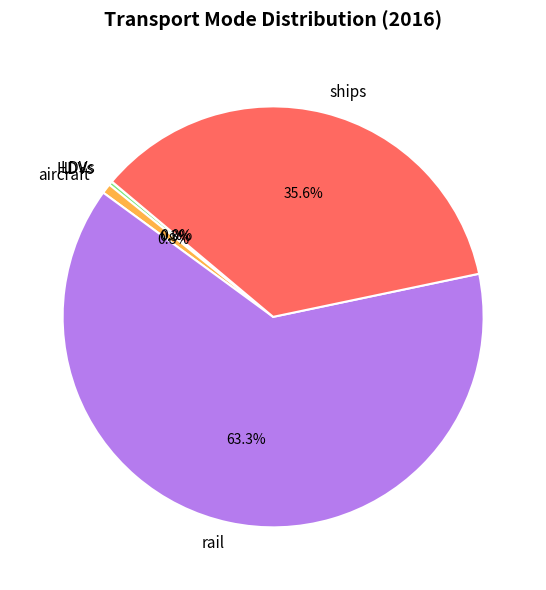

What percentage is NOT represented by rail?

36.7%